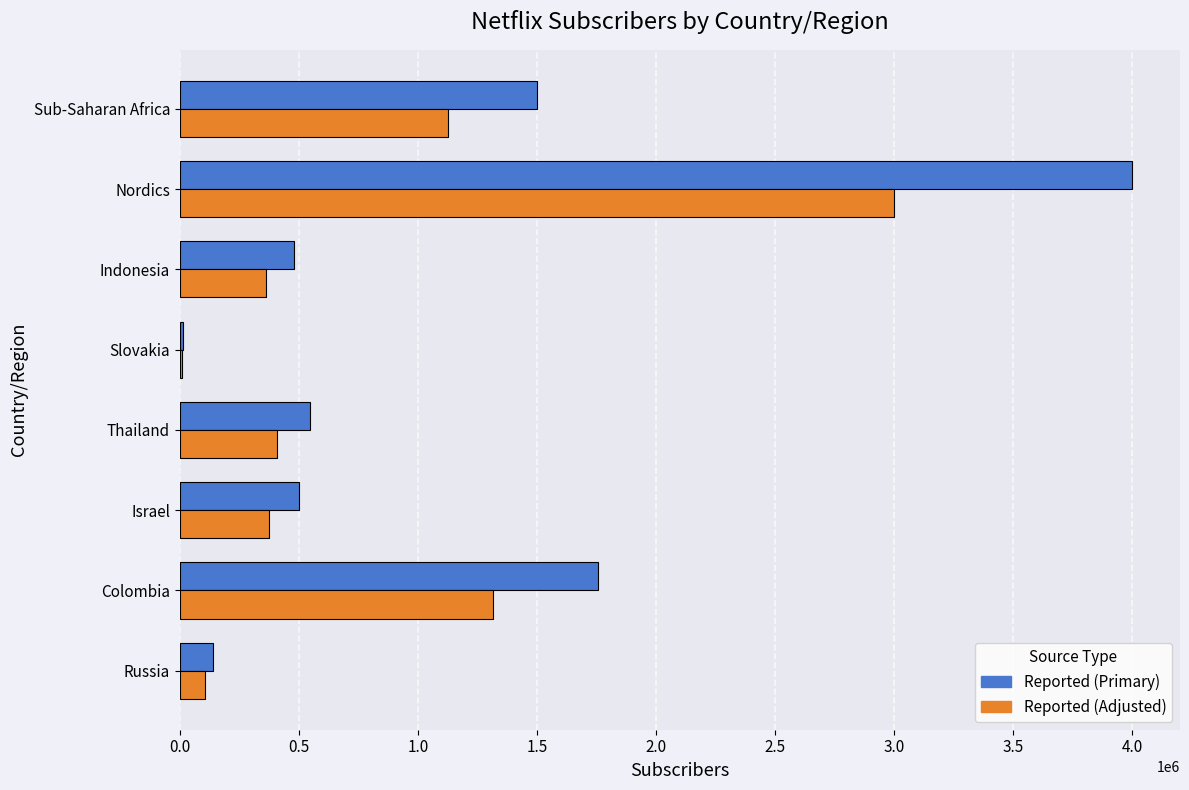

Is the value of Reported (Primary) at Indonesia greater than the value of Reported (Adjusted) at Colombia?

No